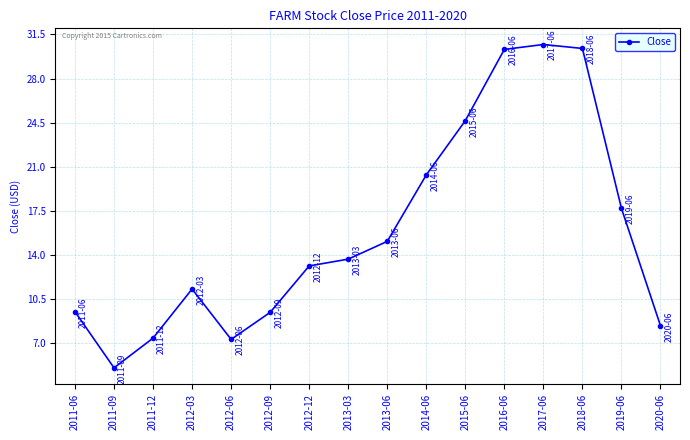

Does the chart have visible grid lines?

Yes